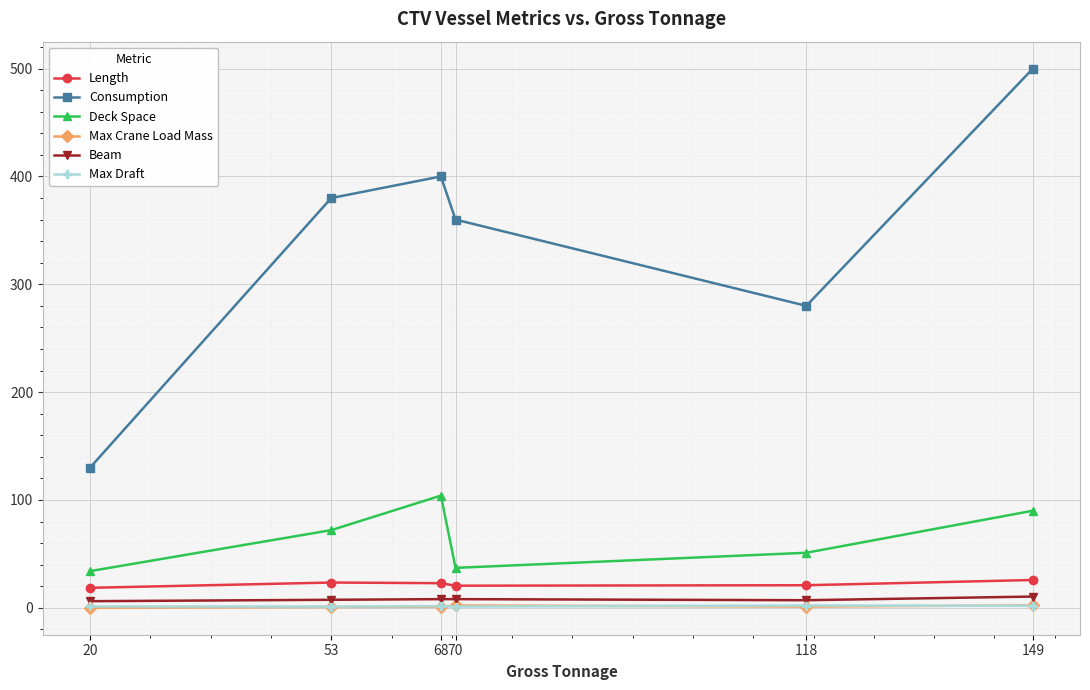

Which series changed the most between 20 and 53?

Consumption